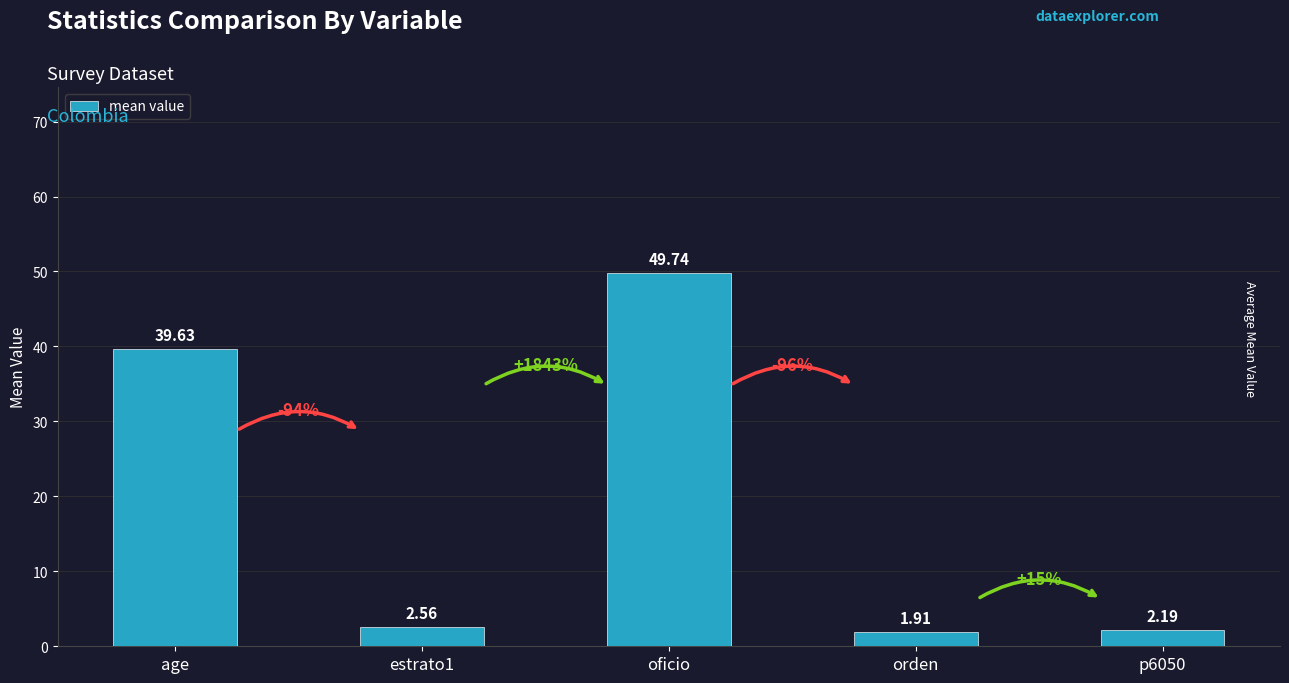

True or false: the data shows 79.4 at oficio.

False